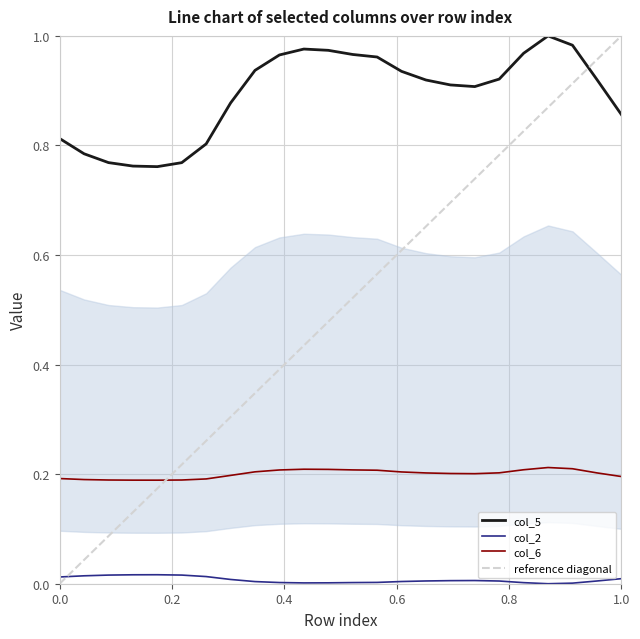

Which has a higher value, 22 or 18?

22